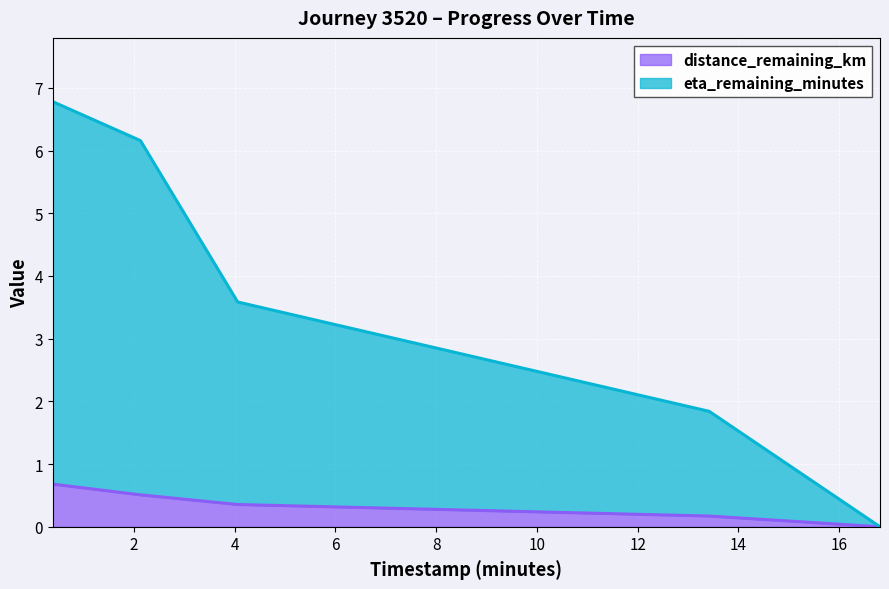

At which category is the sum across all series the highest?

0.39